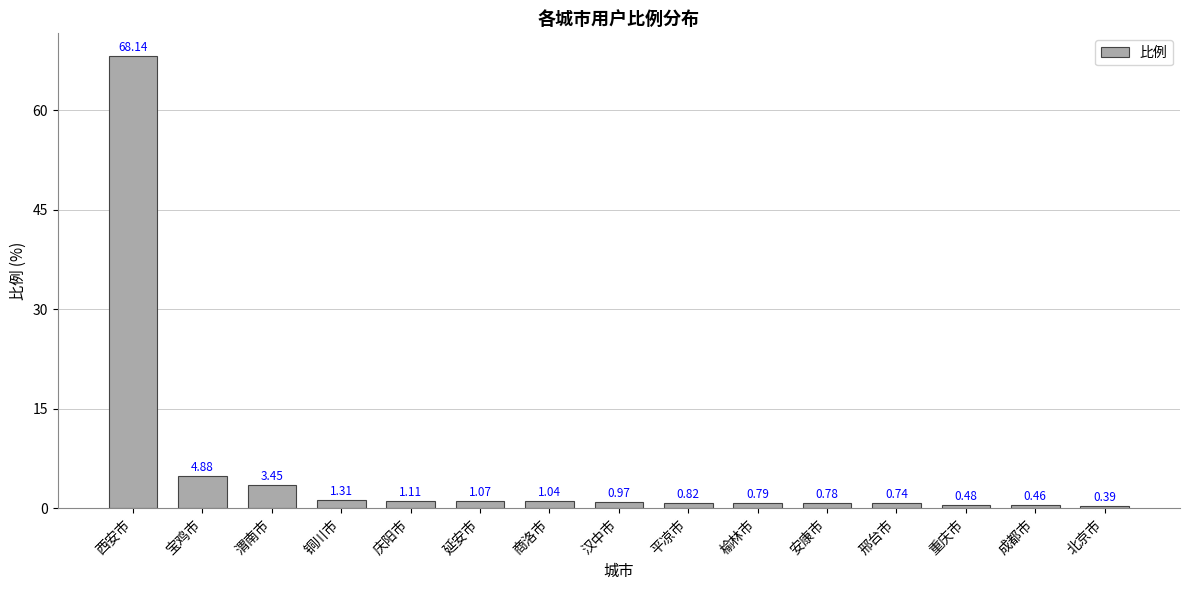

What is the difference between the values at 安康市 and 西安市?

67.4